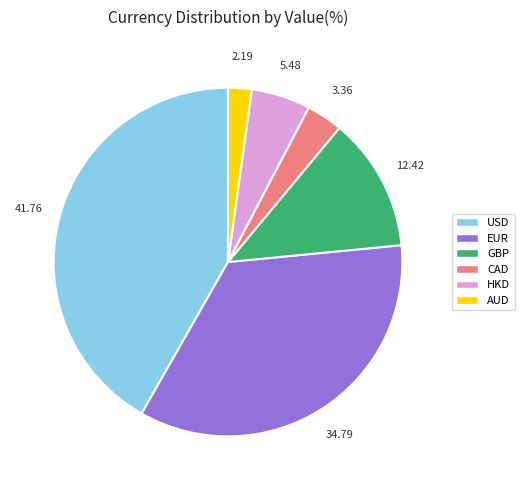

Combined, do AUD and CAD account for over 50%?

No